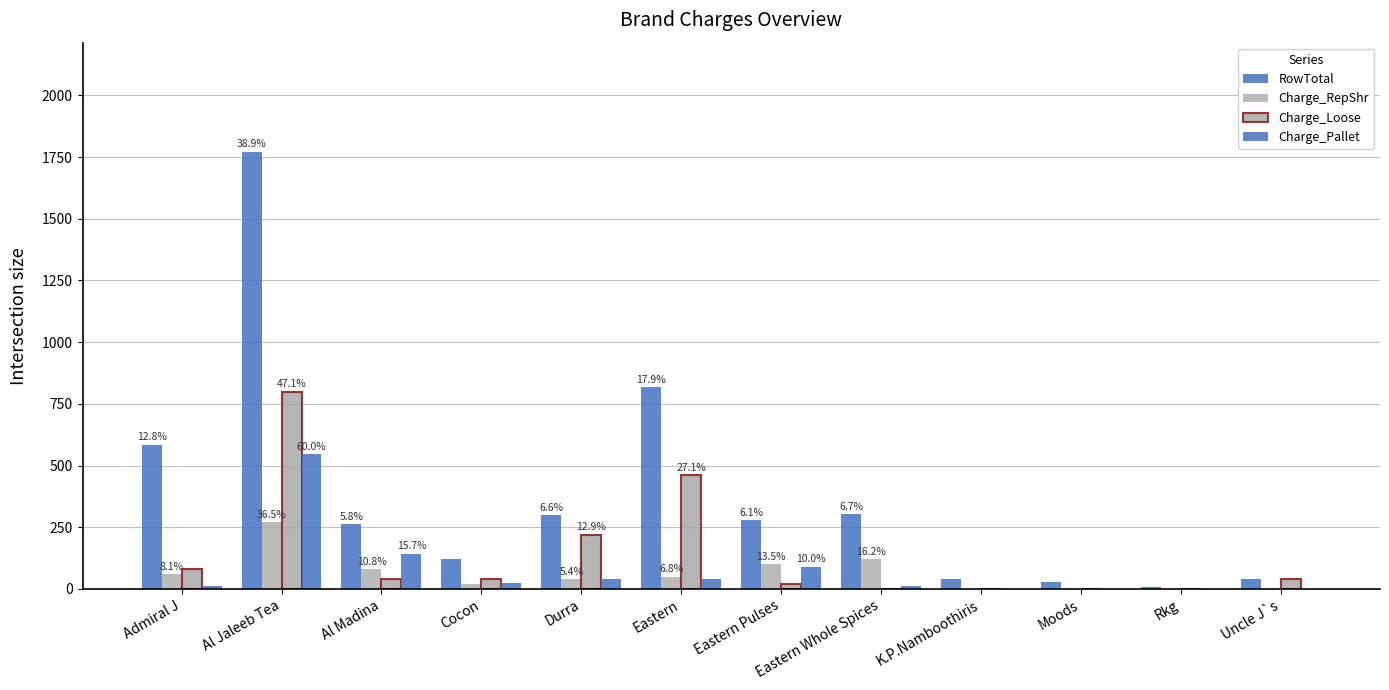

How many data points does each series have?

12